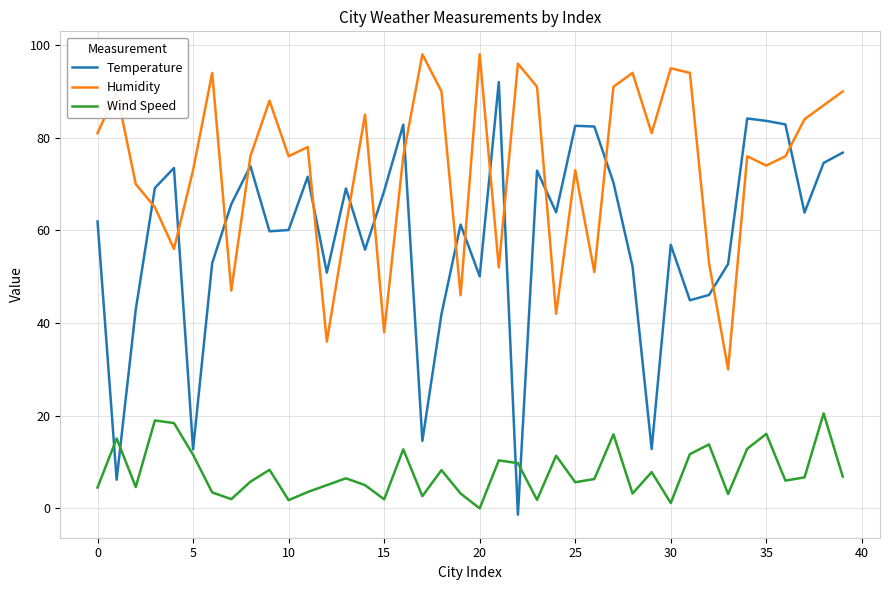

At how many categories does at least one series exceed 58?

37